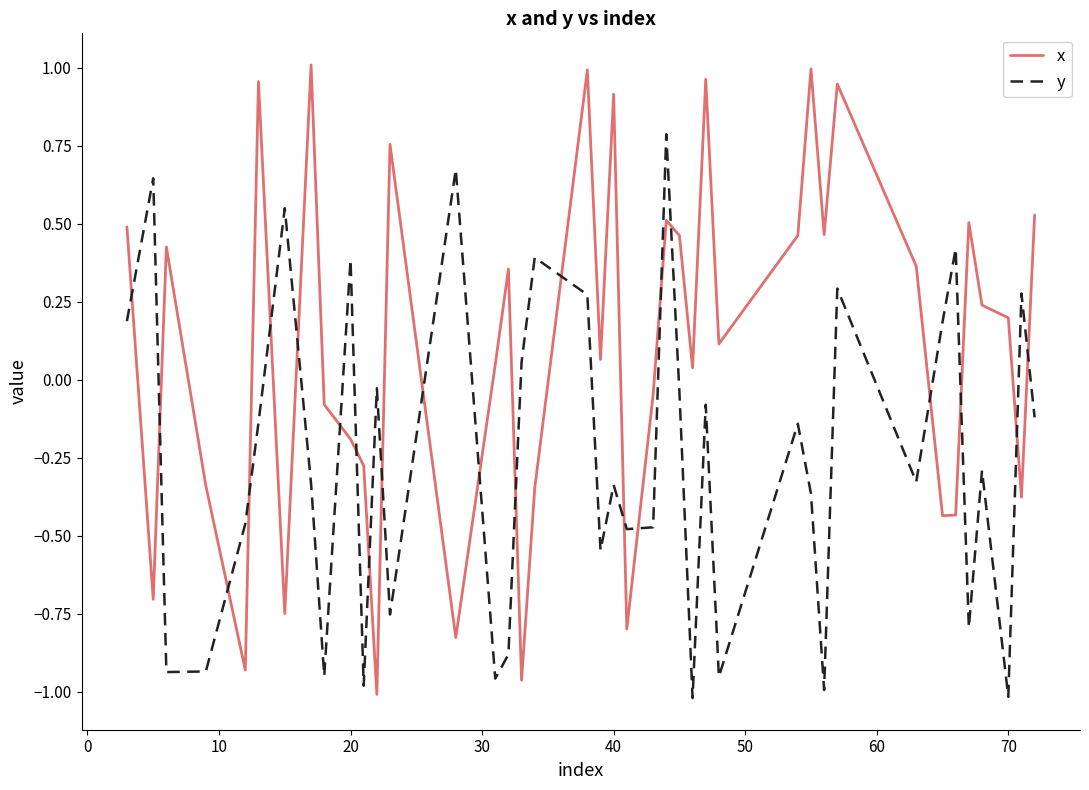

Which series has the widest spread of values?

x